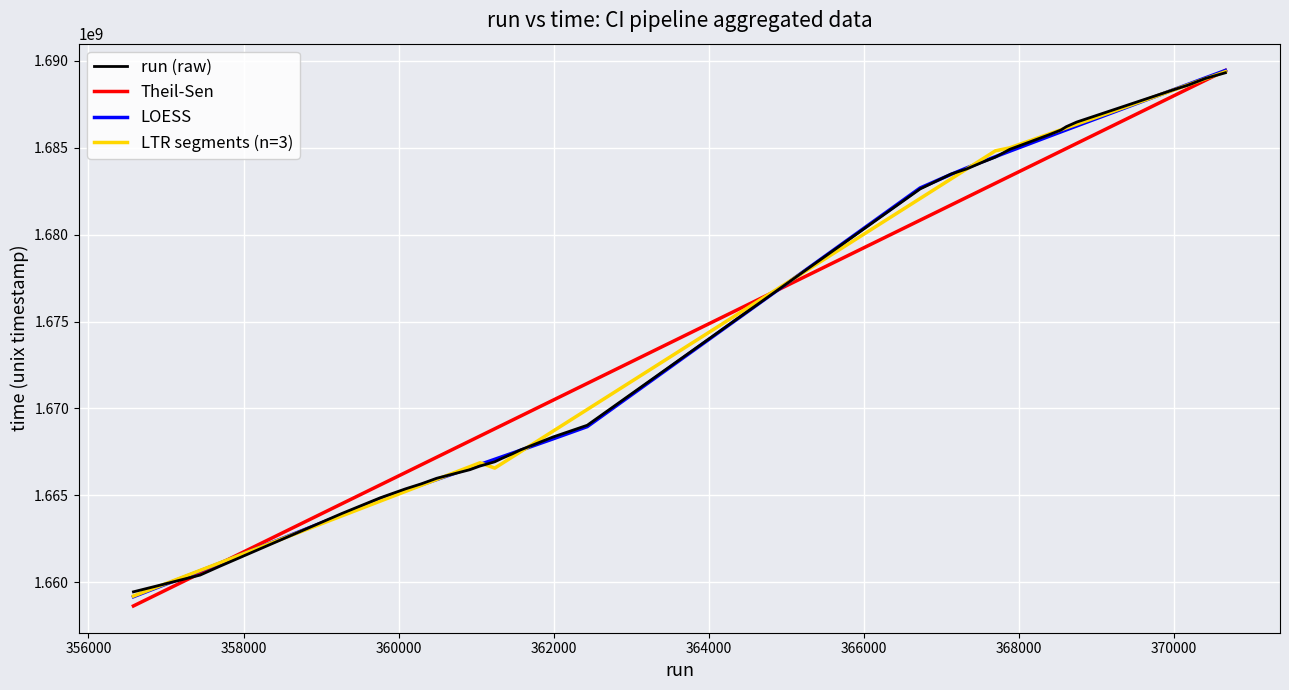

Which series has the largest range (max minus min)?

Theil-Sen